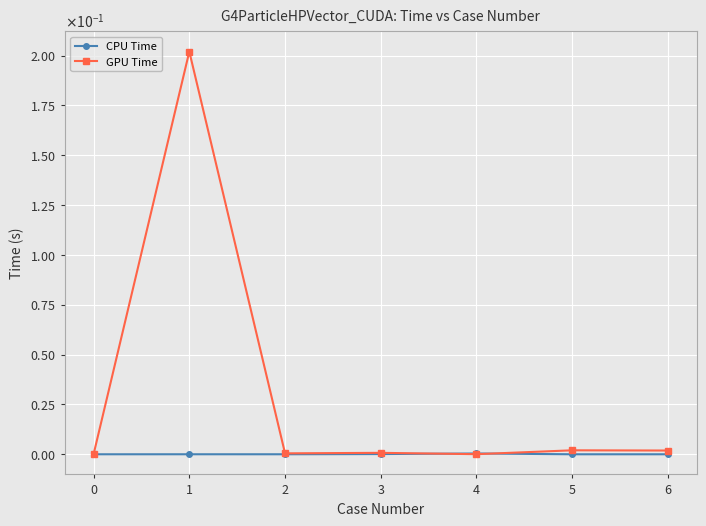

How many times do GPU Time and CPU Time cross each other?

2